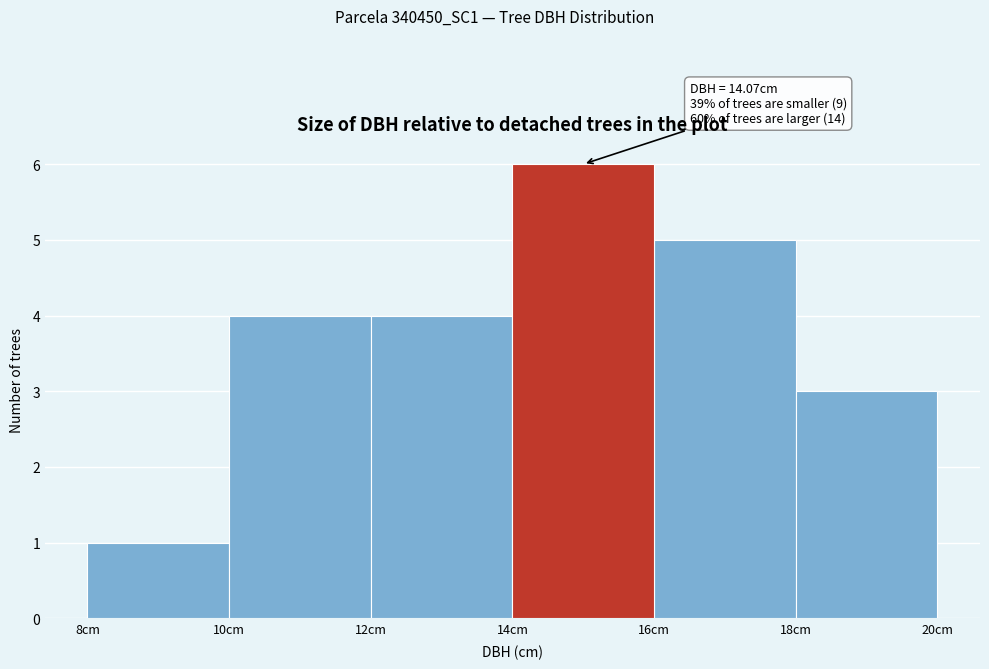

Which range on the x-axis has the tallest bar?

14 to 16